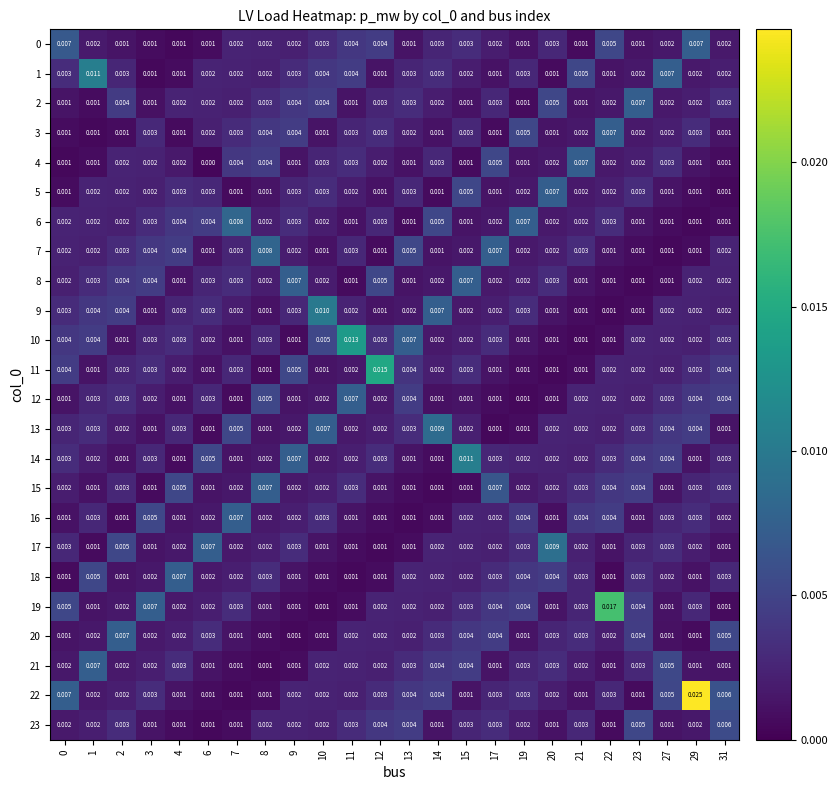

What is the total value across all series at 2?

0.1